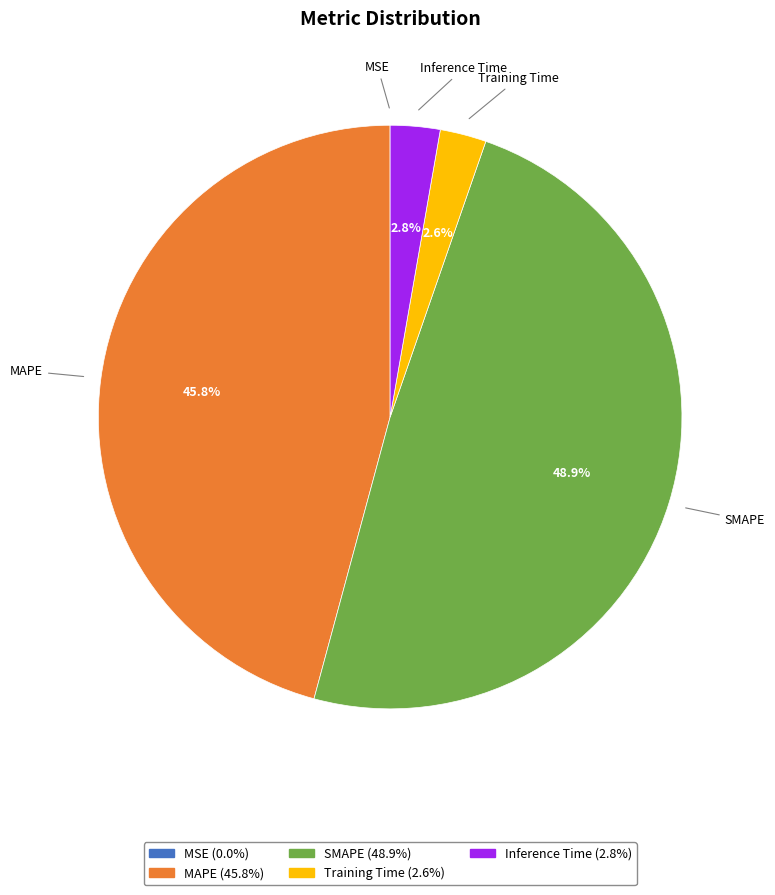

Does MAPE represent more than half of the total?

No